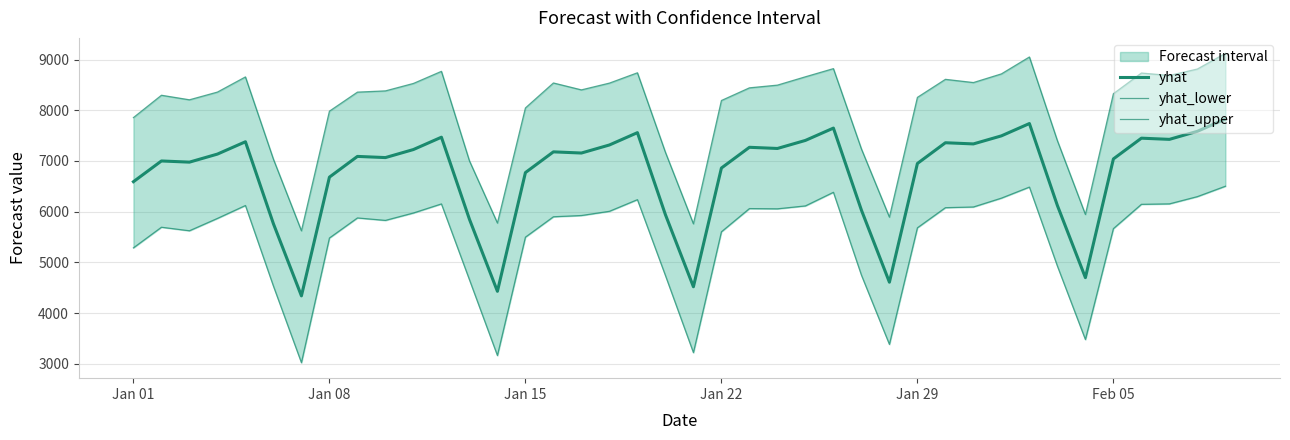

What is the maximum value shown in the chart?

9121.8